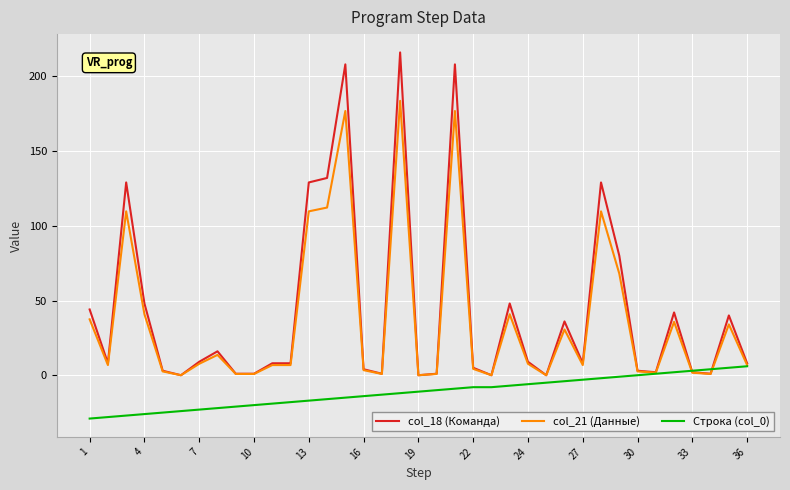

What is the greatest value displayed?

216.0